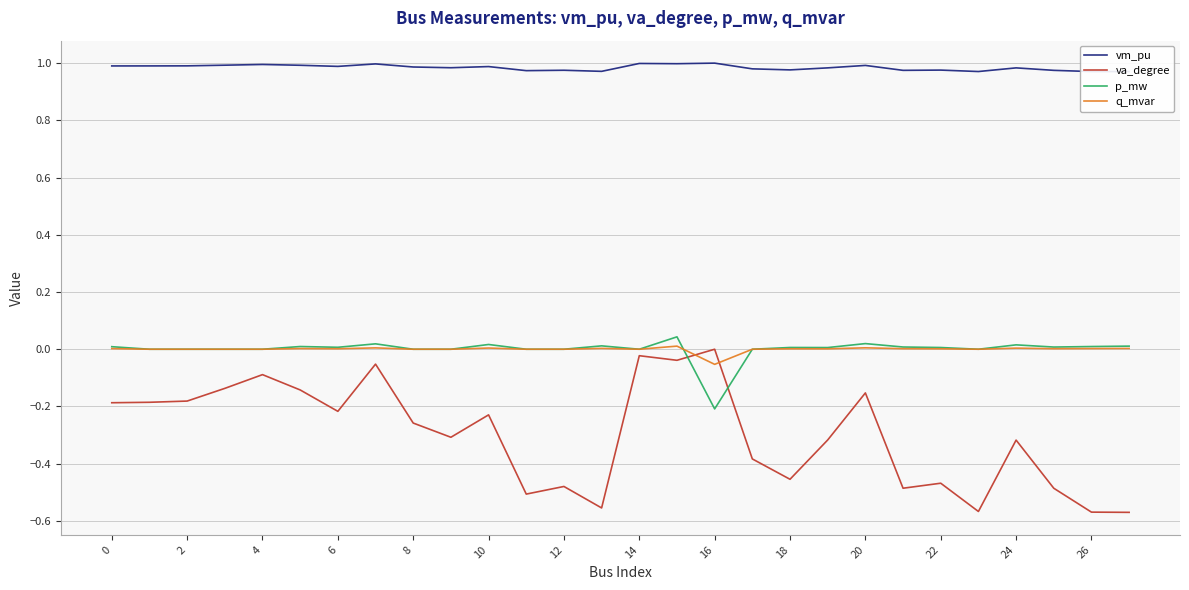

After their last crossing, which series has the higher values: q_mvar or va_degree?

q_mvar